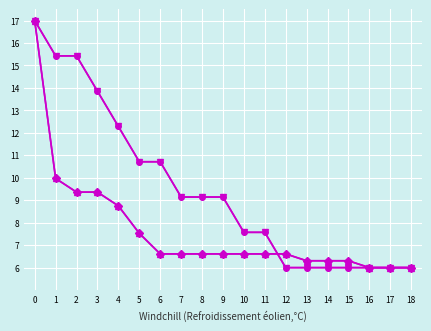

What is the total value across all series at 10?

28.4